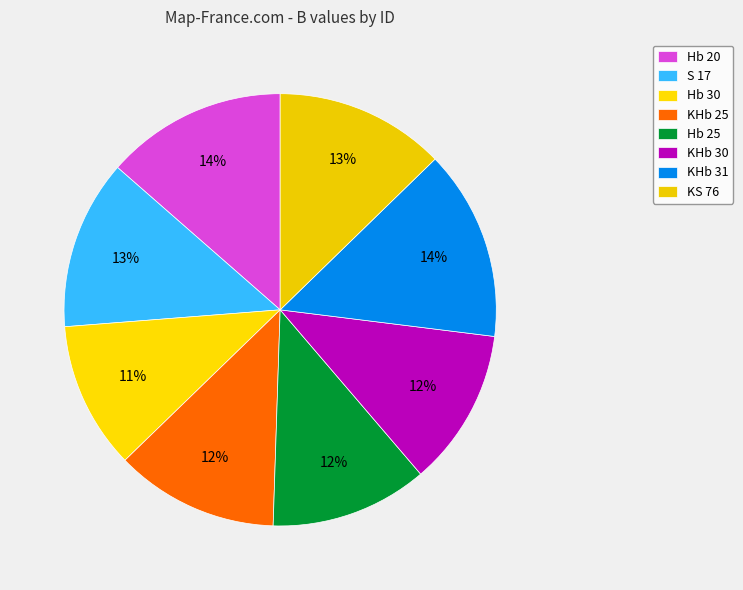

Count the number of slices in the pie.

8